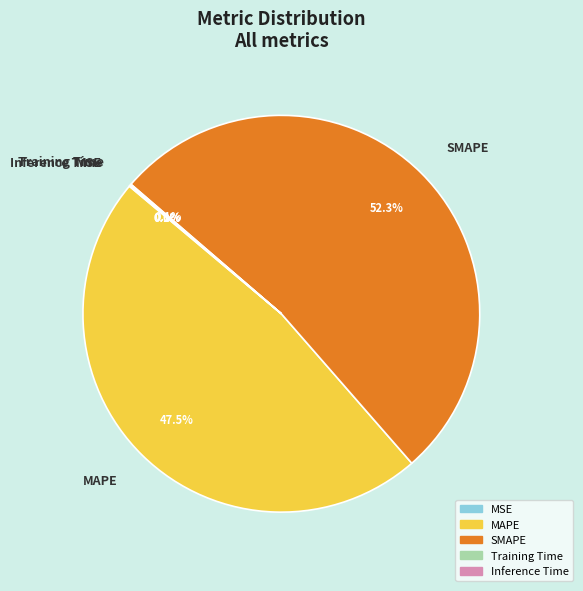

Which category has the biggest portion of the pie?

SMAPE